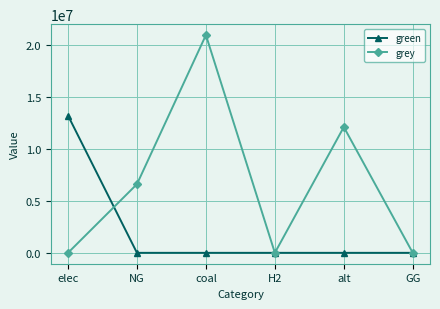

What is the label of the 1st point from the left?

elec